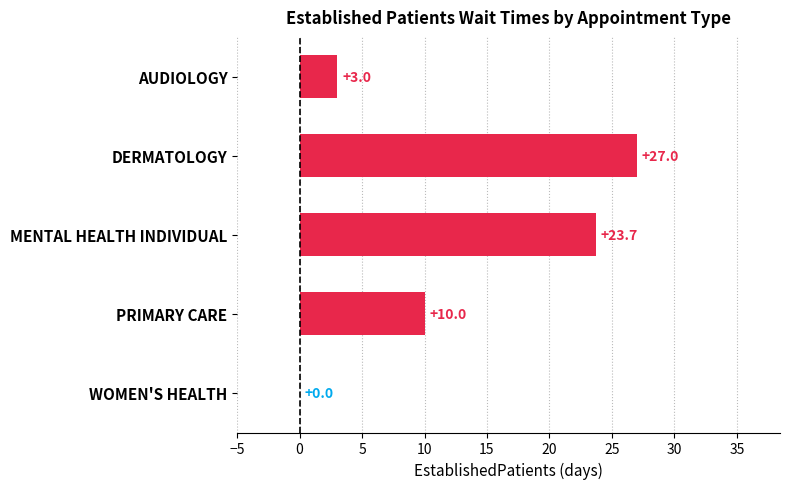

How many positive values are there?

4